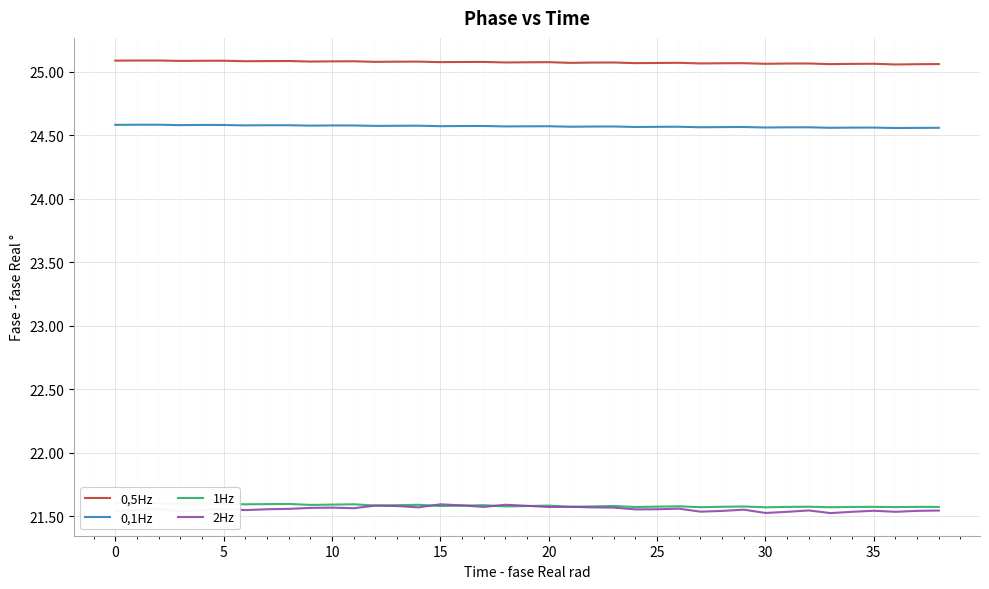

True or false: 0,1Hz has more than 0 points higher than both neighbors.

True